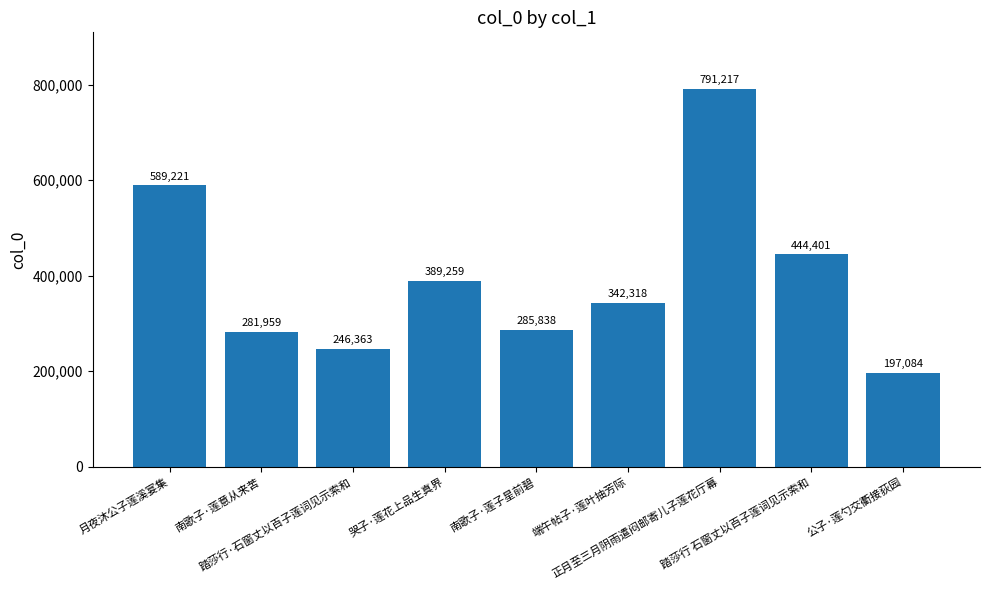

Rank the categories by value from highest to lowest.

正月至三月阴雨遣闷邮寄儿子莲花厅幕, 月夜沐公子莲溪宴集, 踏莎行 石窗丈以百子莲词见示索和, 哭子·莲花上品生真界, 端午帖子·莲叶抽芳际, 南歌子·莲子星前碧, 南歌子·莲意从来苦, 踏莎行·石窗丈以百子莲词见示索和, 公子·莲勺交衢接荻园